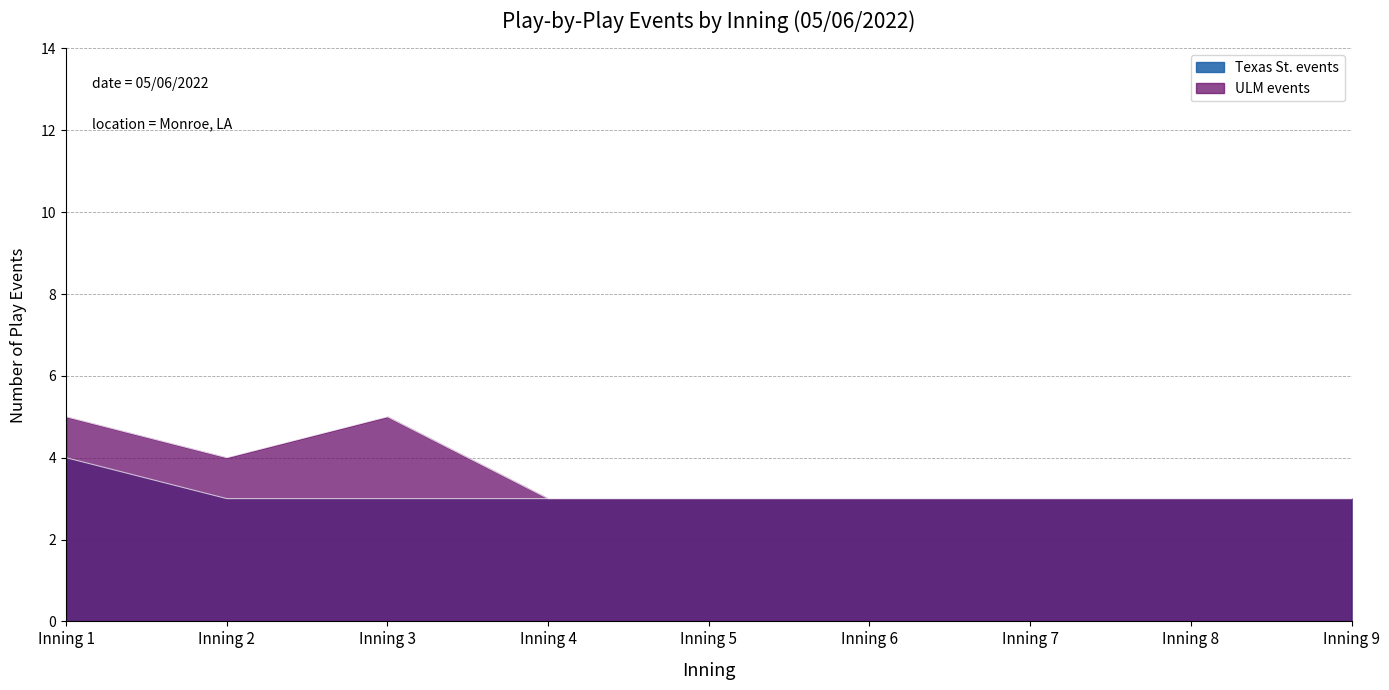

Which category has the highest value across all series?

Inning 1